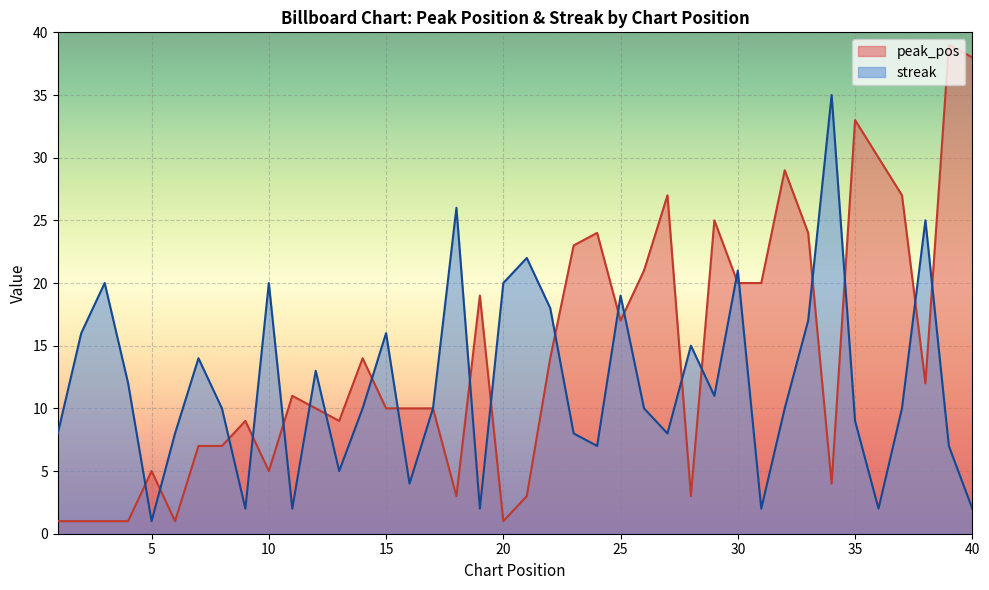

Which series changed the most between 35 and 38?

peak_pos